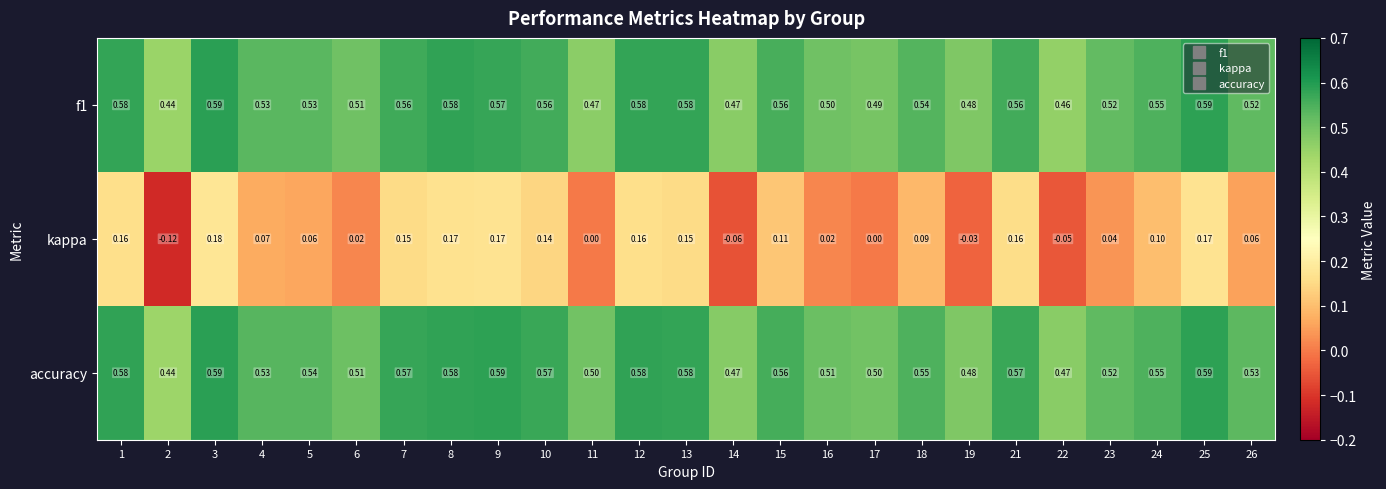

Between 3 and 15, which series saw the biggest shift?

kappa